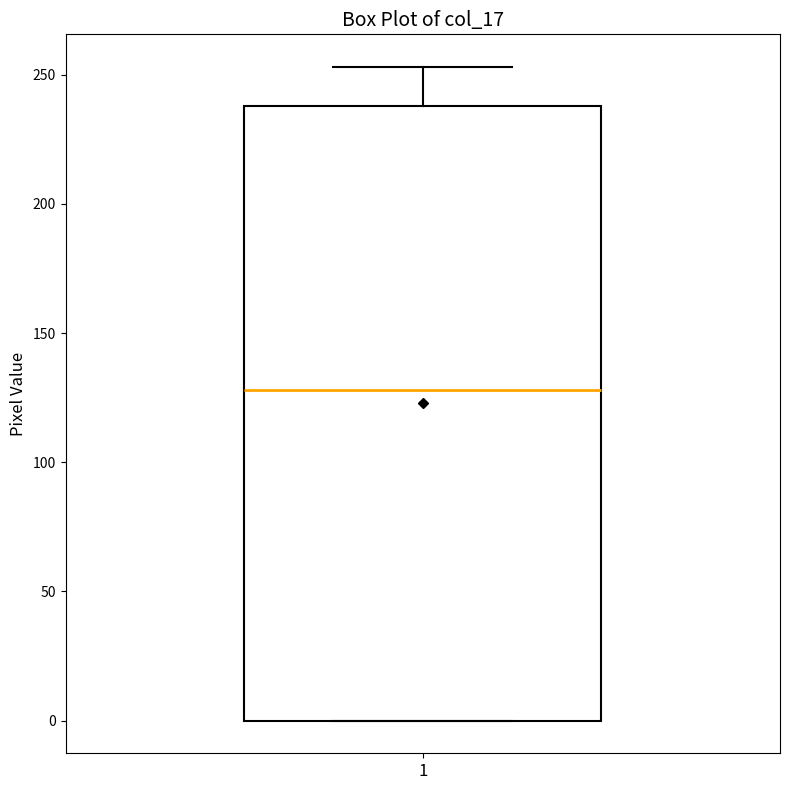

Where does the median line of the box at x = 1 sit on the y-axis? The values are not printed on the chart, so give them approximately, as read against the axis.

130